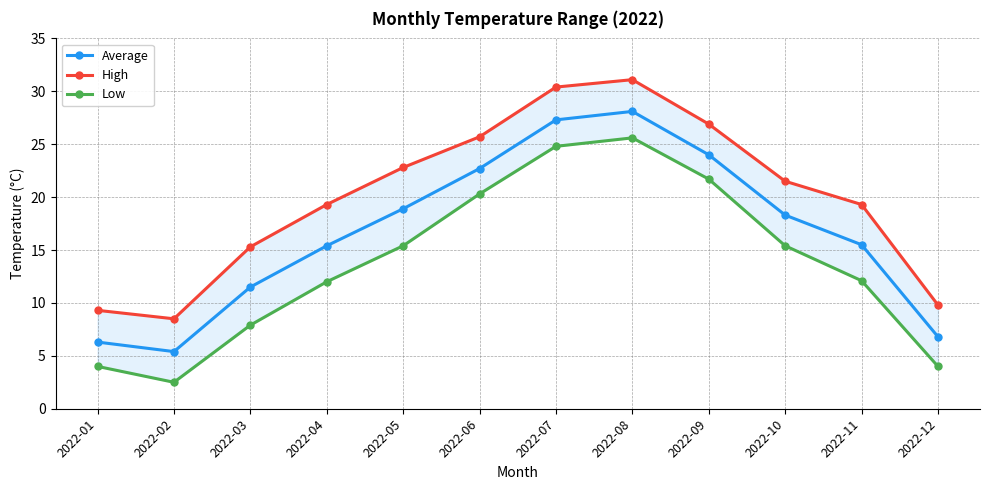

True or false: Low and Average intersect in this chart.

False